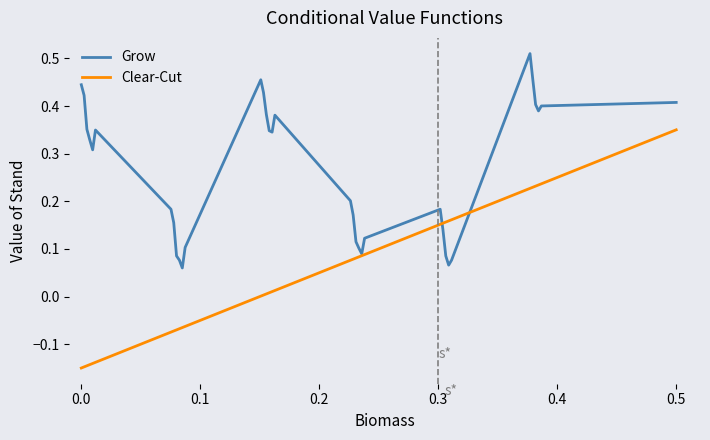

Which series has the largest total across all categories?

Grow